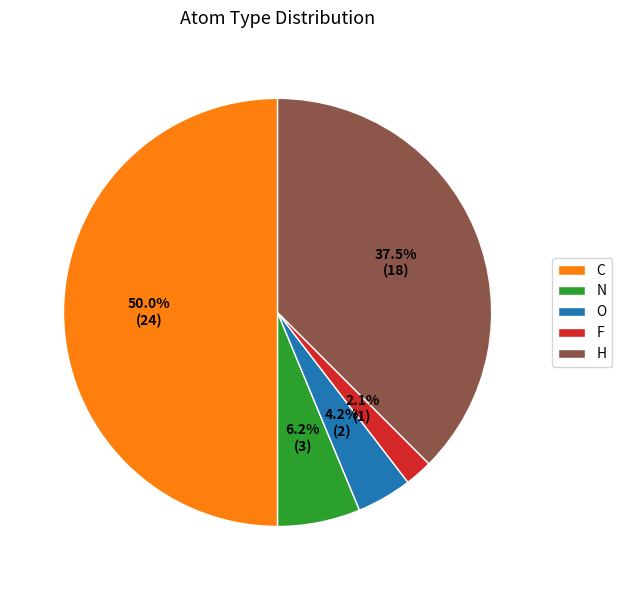

To the nearest percent, what is the difference between the O and H slice percentages?

33%